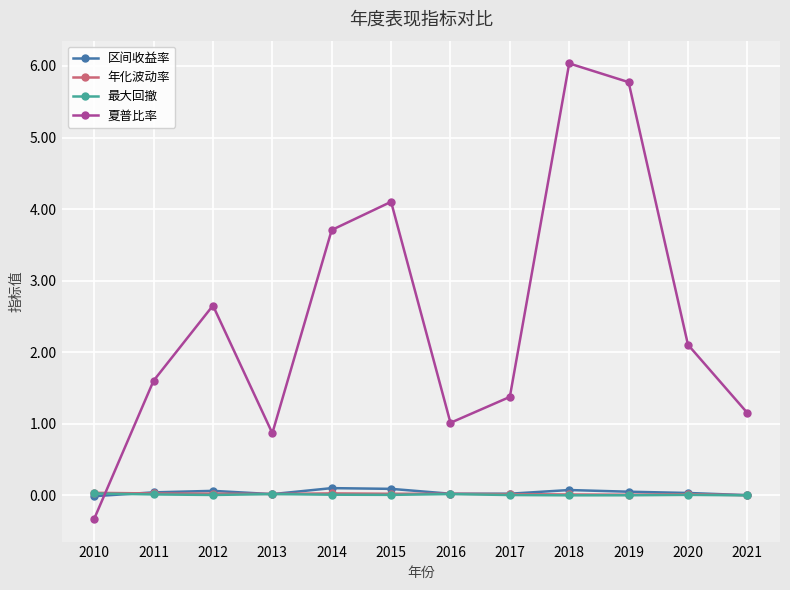

Is the value of 年化波动率 at 2011 greater than the value of 区间收益率 at 2014?

No